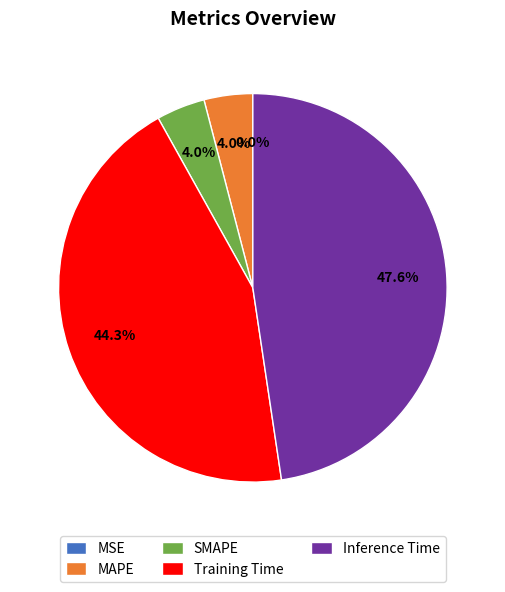

What is the largest slice in the pie chart?

Inference Time